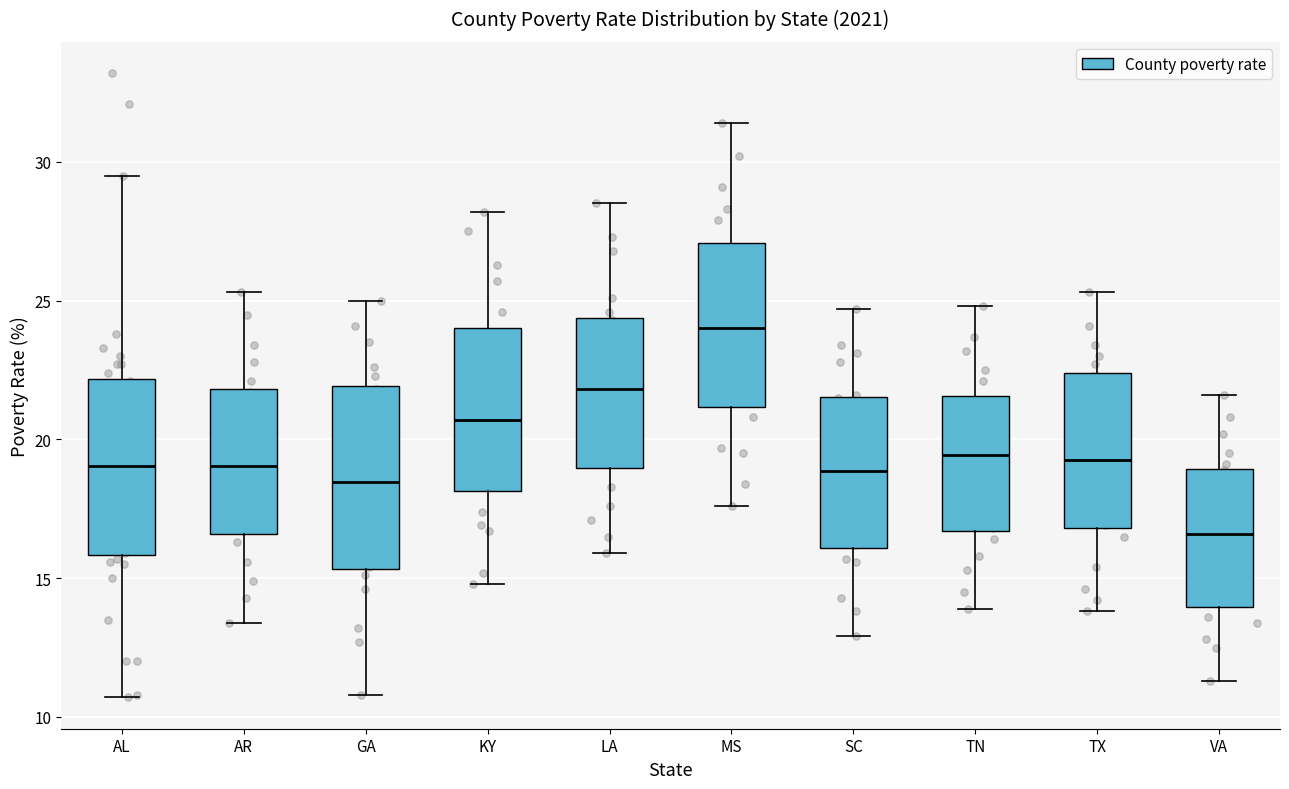

Reading left to right, transcribe this box plot: for each box, give where its median line is, the range the box spans, and where its two whiskers end, as read against the y-axis. The values are not printed on the chart, so give them approximately, as read against the axis.

AL: median 19.0, box 16.0 to 22.0, whiskers 10.5 to 29.5
AR: median 19.0, box 16.5 to 22.0, whiskers 13.5 to 25.5
GA: median 18.5, box 15.5 to 22.0, whiskers 11.0 to 25.0
KY: median 20.5, box 18.0 to 24.0, whiskers 15.0 to 28.0
LA: median 22.0, box 19.0 to 24.5, whiskers 16.0 to 28.5
MS: median 24.0, box 21.0 to 27.0, whiskers 17.5 to 31.5
SC: median 19.0, box 16.0 to 21.5, whiskers 13.0 to 24.5
TN: median 19.5, box 16.5 to 21.5, whiskers 14.0 to 25.0
TX: median 19.5, box 17.0 to 22.5, whiskers 14.0 to 25.5
VA: median 16.5, box 14.0 to 19.0, whiskers 11.5 to 21.5